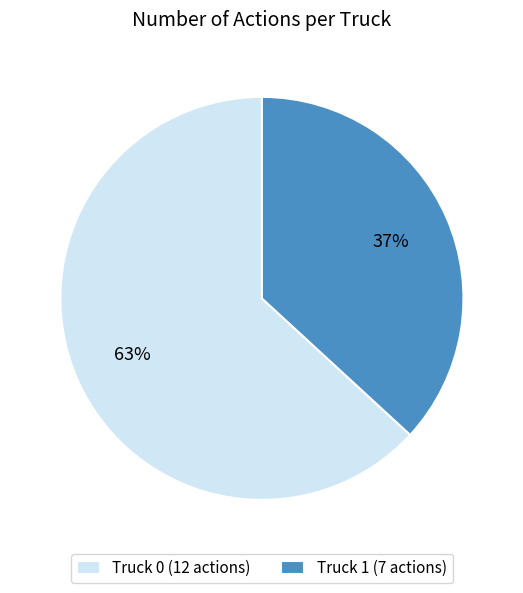

To the nearest percent, what is the difference between the largest and smallest slice percentages?

26%